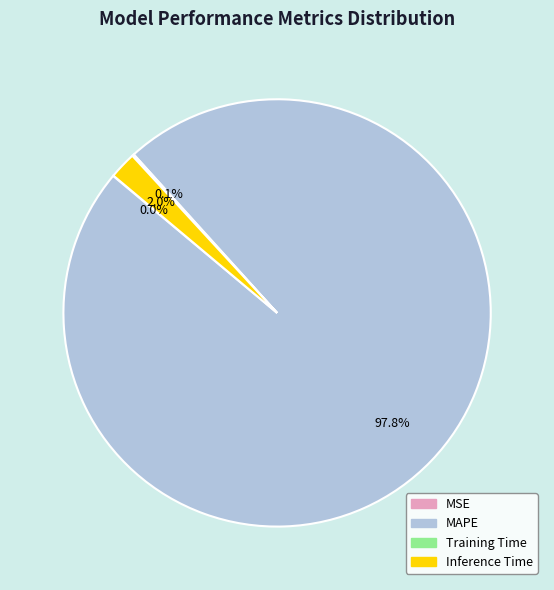

Which slice is the largest?

MAPE